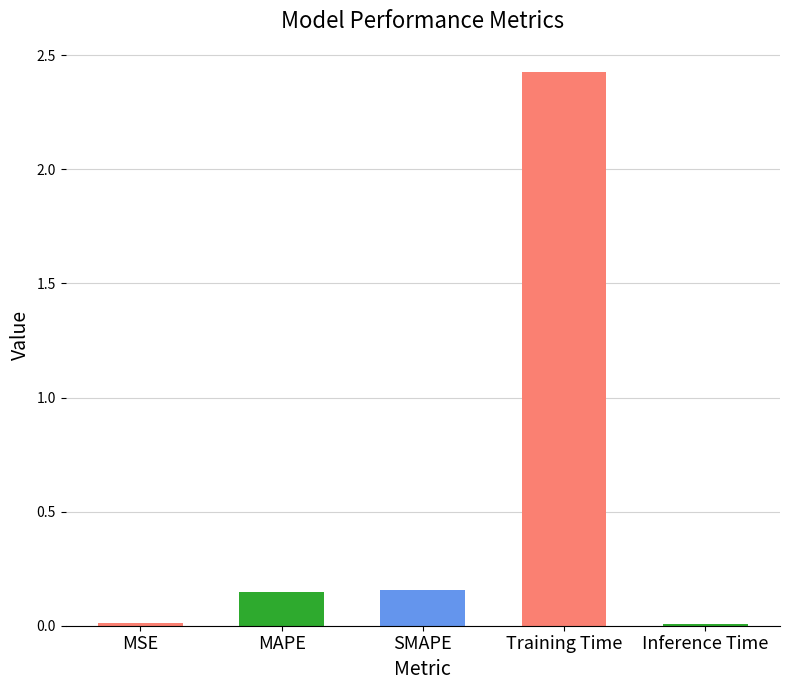

What is the label of the 5th bar from the right?

MSE